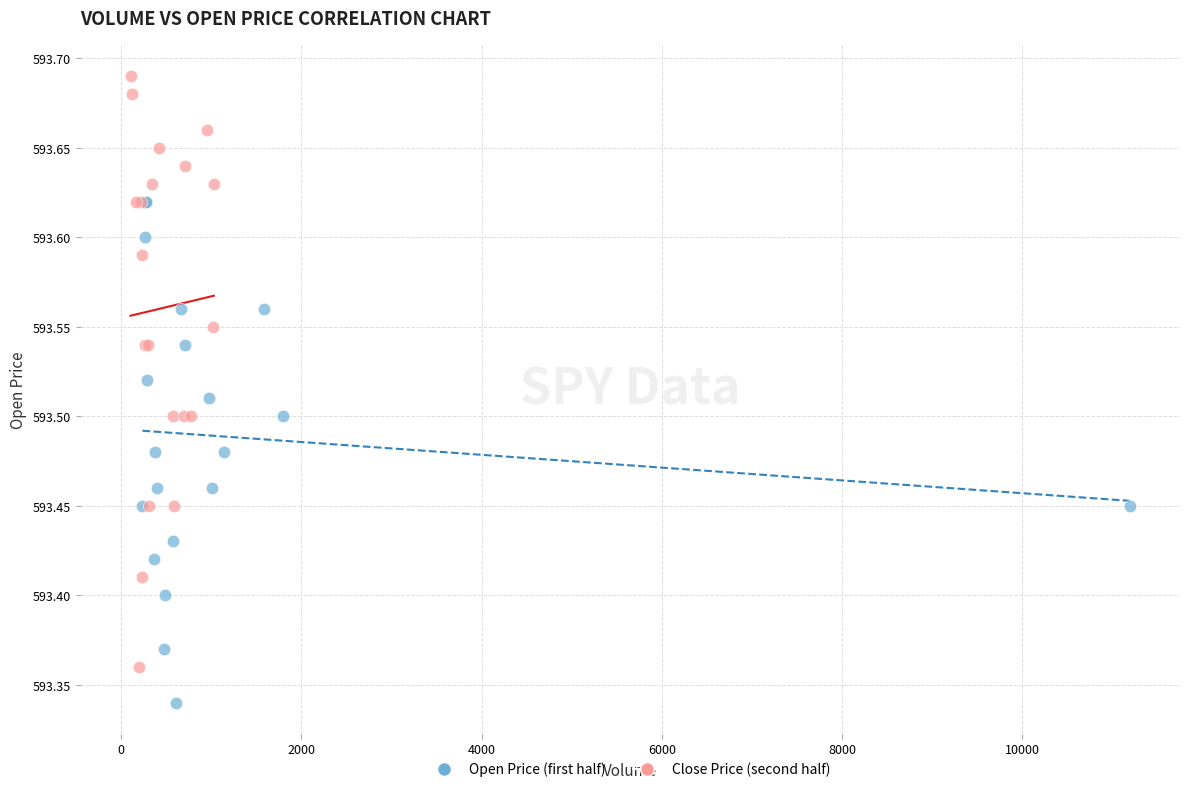

Which series reaches the minimum Y coordinate?

Open Price (first half)